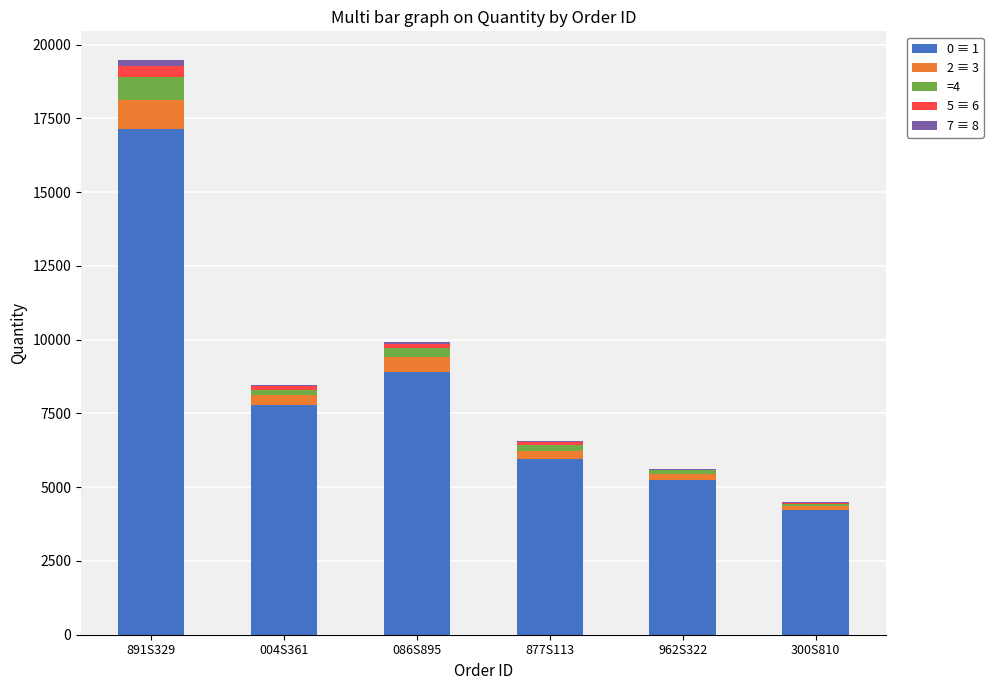

At which category is the sum across all series the highest?

891S329